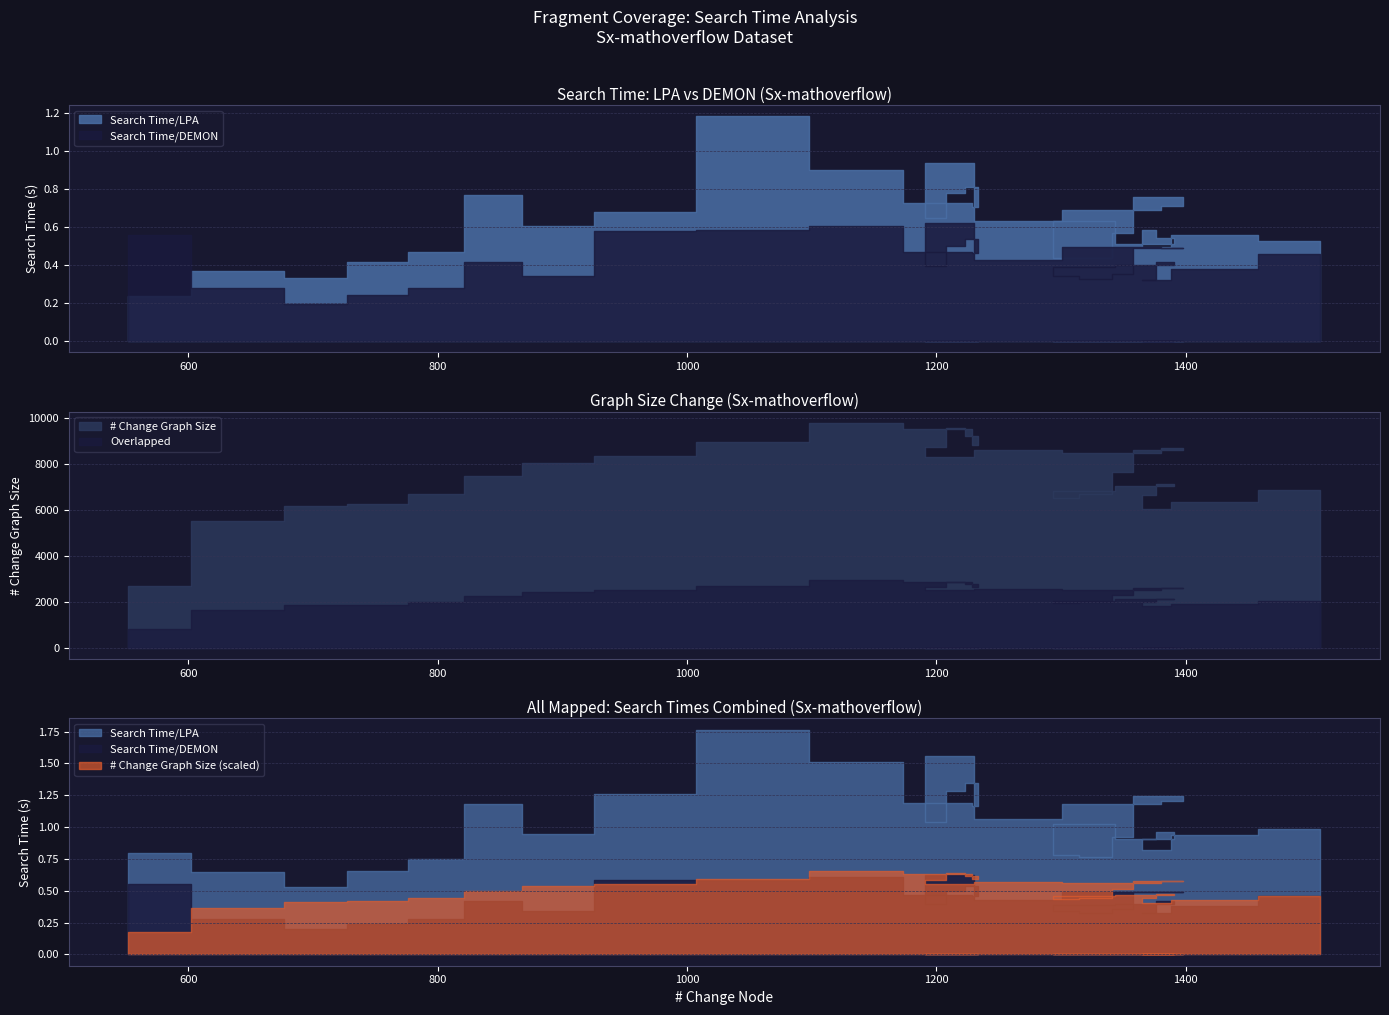

True or false: Search Time/DEMON and Search Time/LPA intersect in this chart.

True